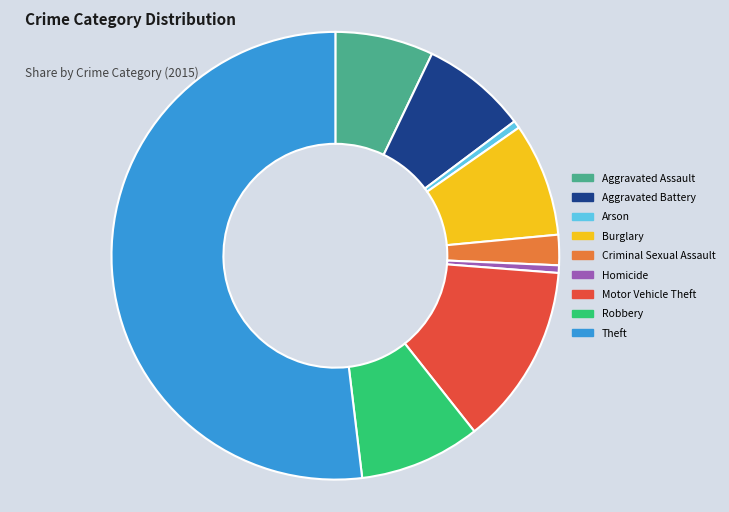

Which has a higher value, Theft or Aggravated Battery?

Theft